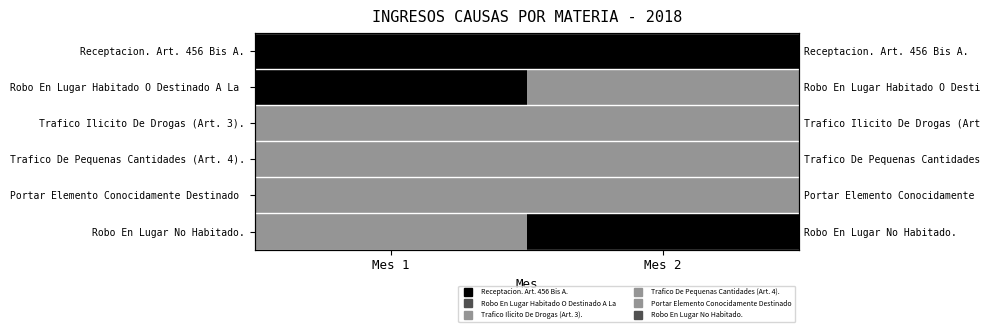

True or false: Trafico Ilicito De Drogas (Art. 3). has a value of 1 at Mes 1.

True